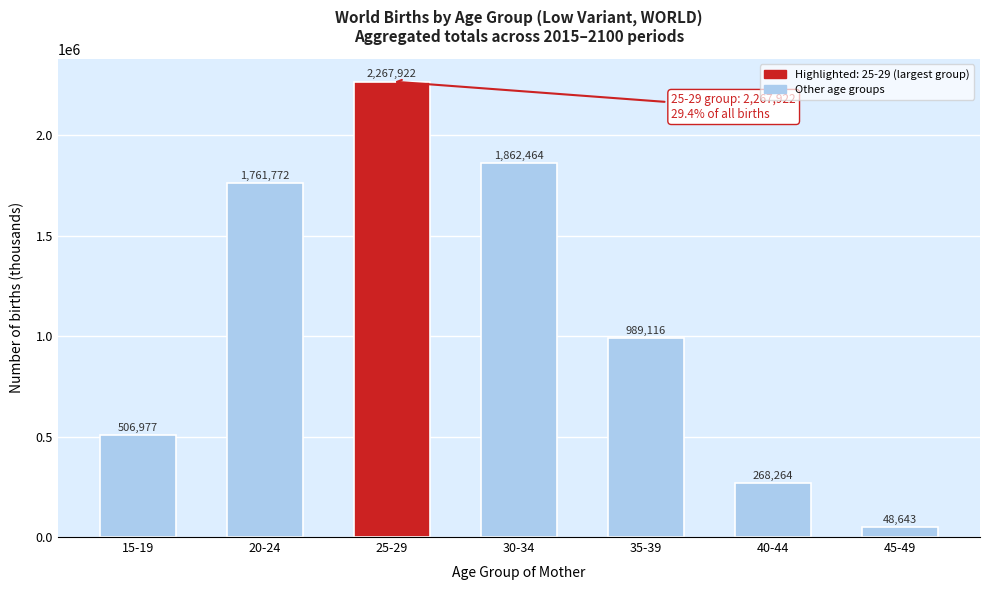

The value at 20-24 is 969025.3. True or false?

False